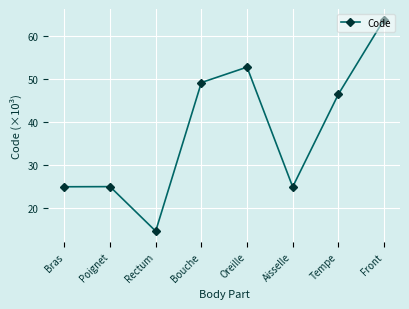

How many points are lower than both their immediate neighbors (excluding endpoints)?

2